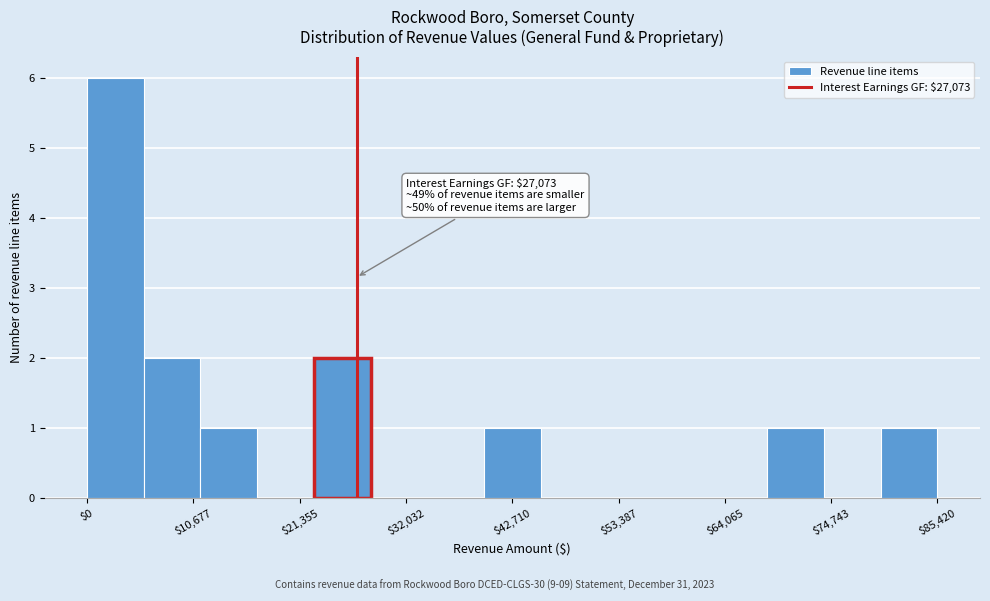

Read against the x-axis, roughly where is the centre of the tallest bar?

2000